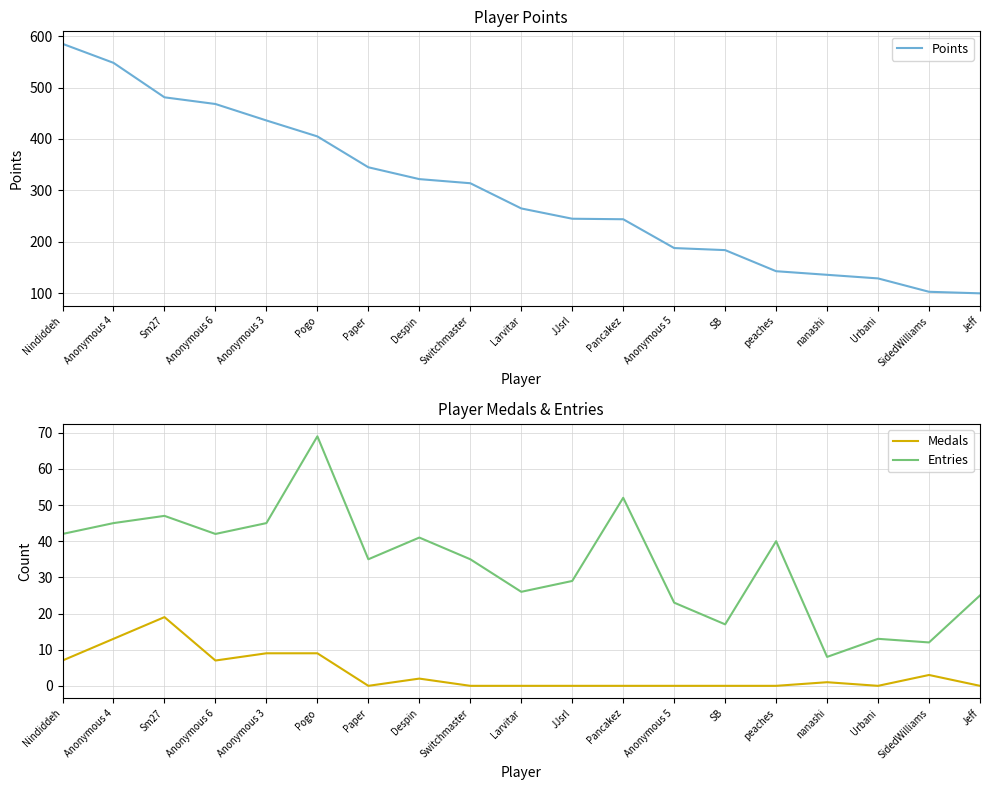

In Medals, how many points are lower than both neighbors (excluding endpoints)?

3